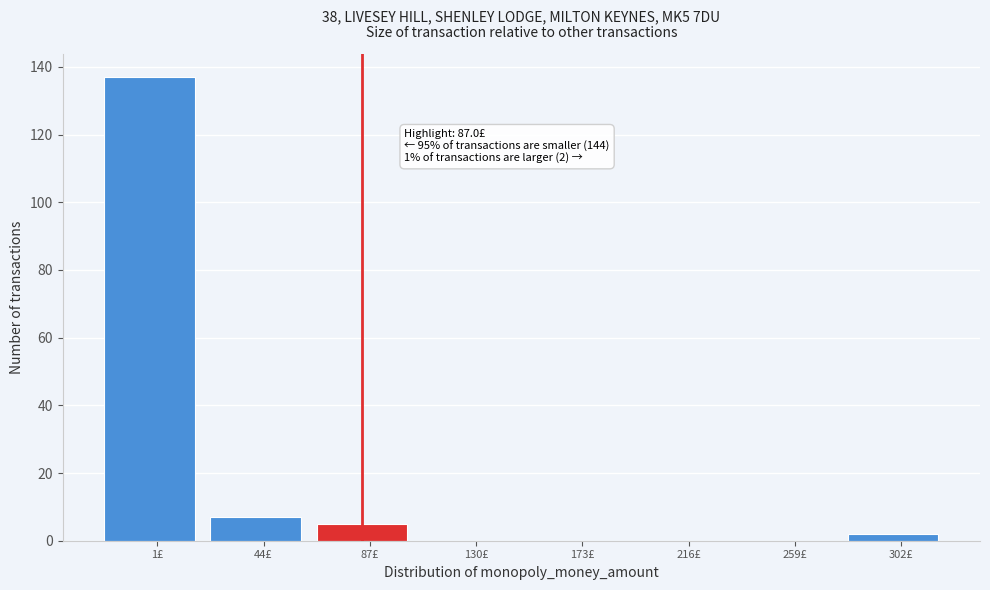

Reading right to left, what are all the values shown in this chart?

302£=2	259£=0	216£=0	173£=0	130£=0	87£=5	44£=7	1£=137